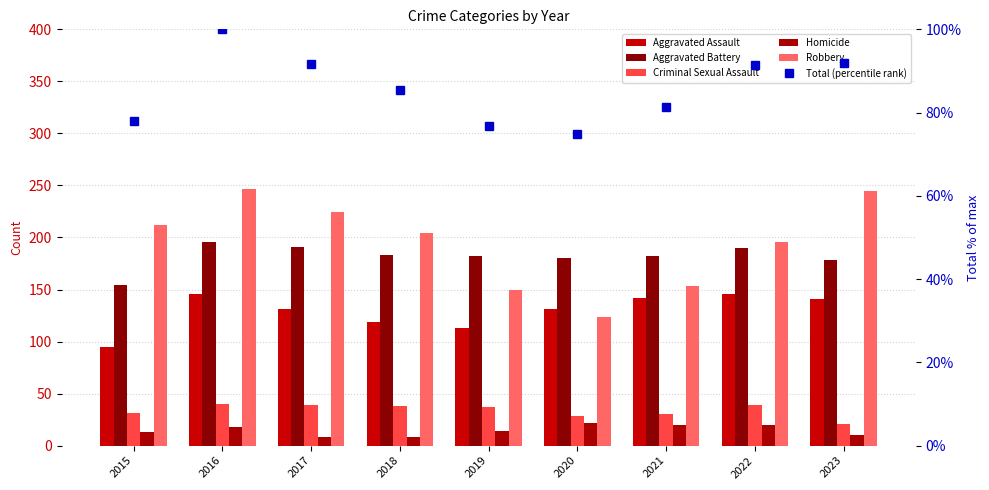

At 2020, list the series in order from smallest to largest.

Homicide, Criminal Sexual Assault, Total (percentile rank), Robbery, Aggravated Assault, Aggravated Battery